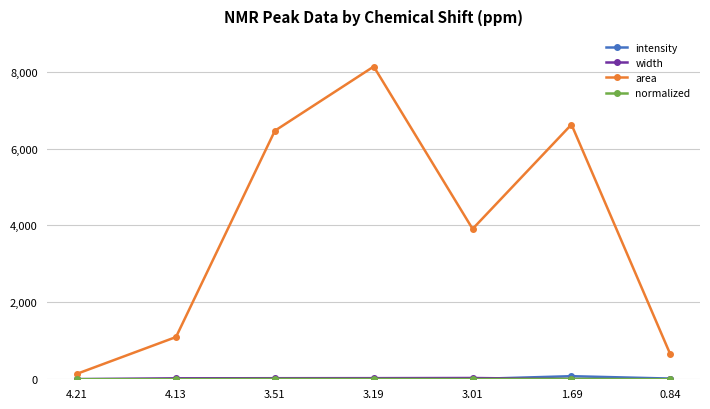

At how many categories does at least one series exceed 1714?

4